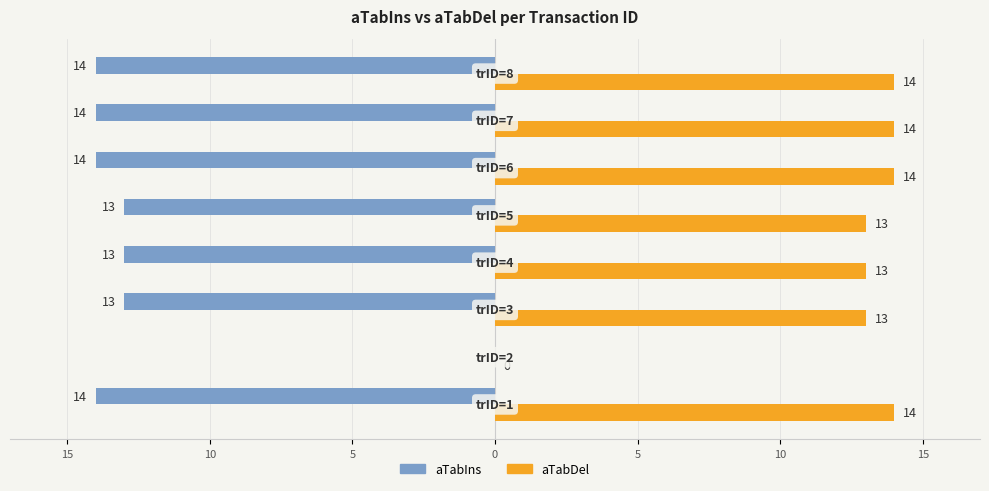

What are all the series names shown in the legend?

aTabIns, aTabDel